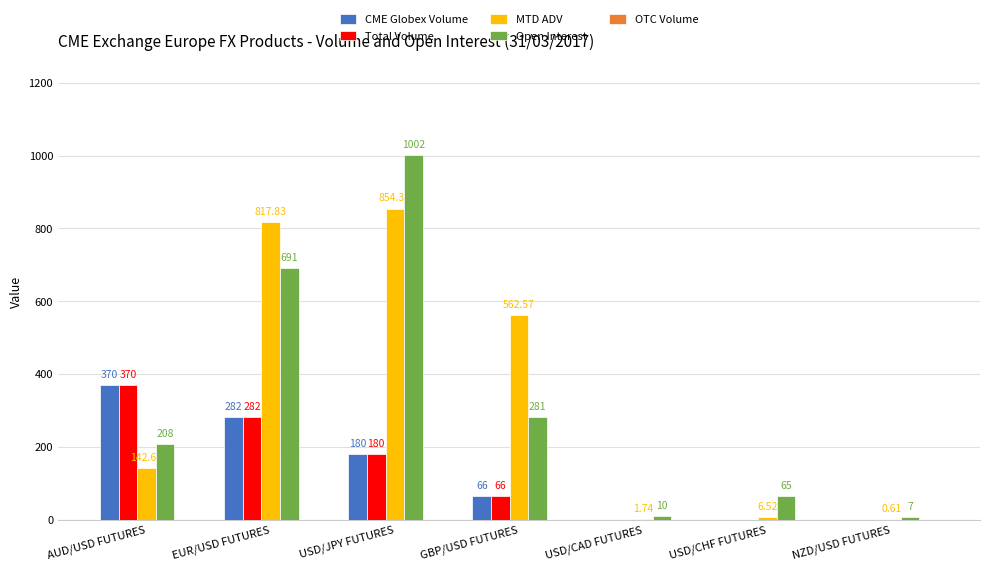

At which category is the sum across all series the highest?

USD/JPY FUTURES